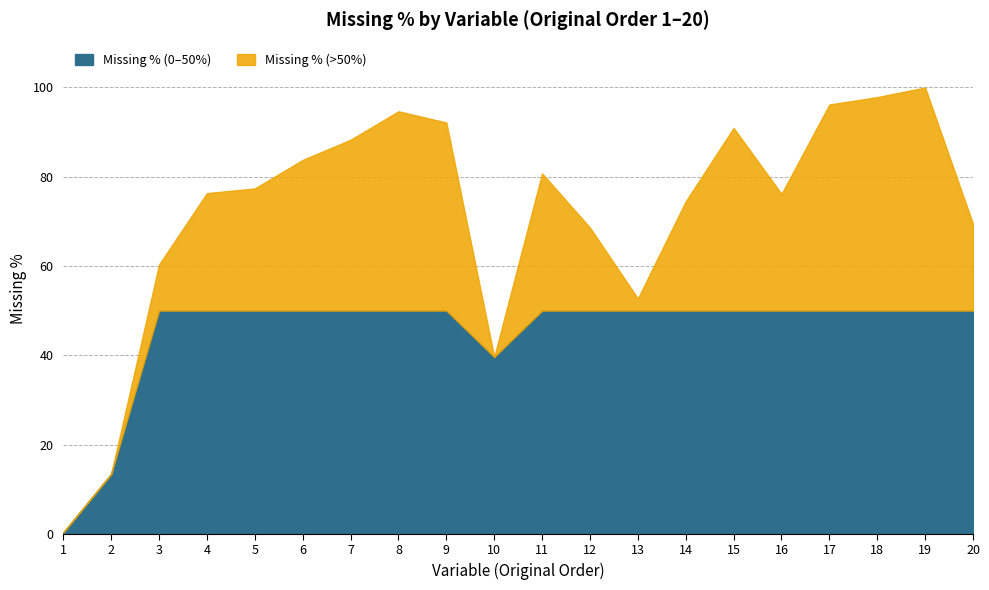

What is the sum of all values?

1432.7